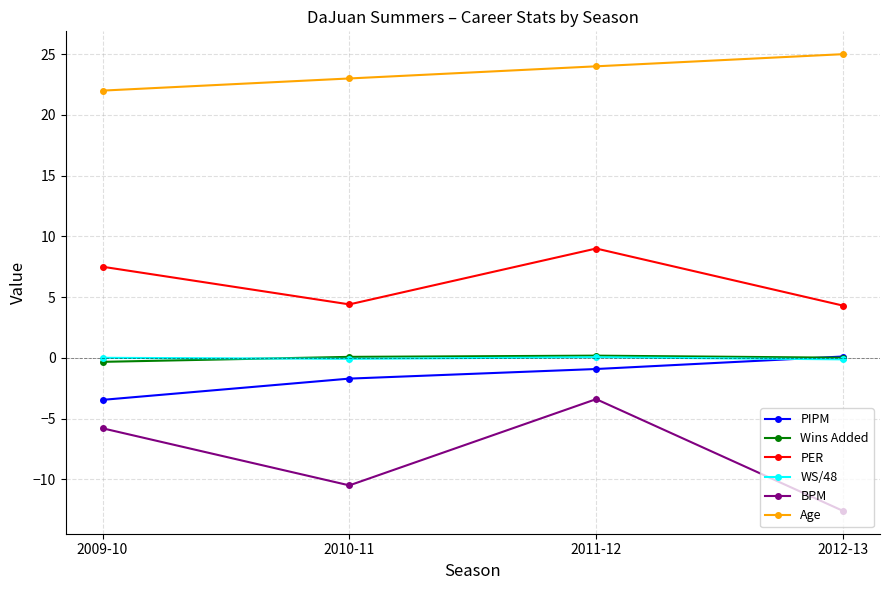

At which label does BPM first exceed -5?

2011-12